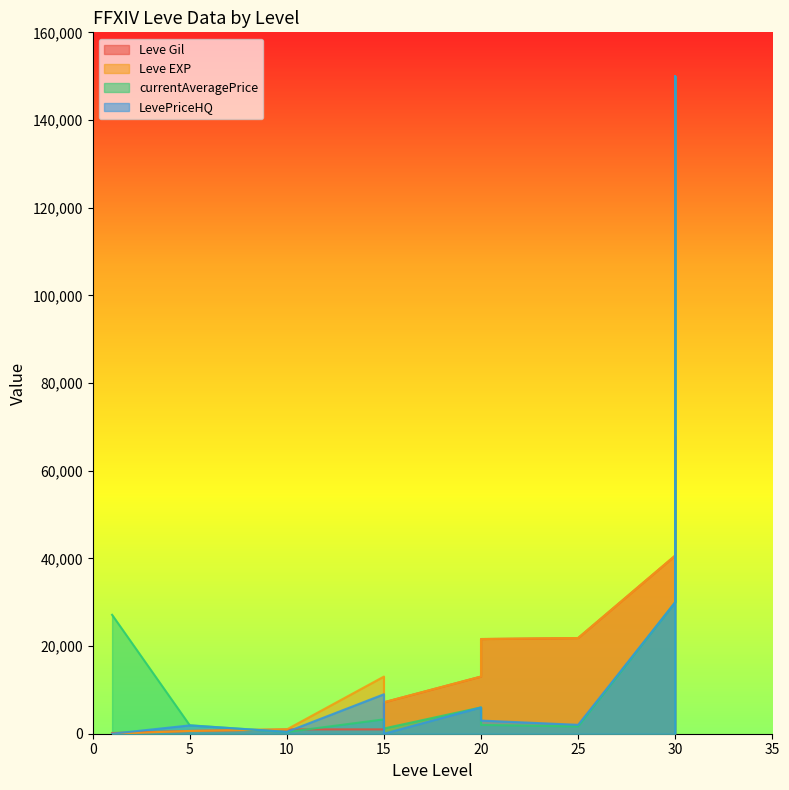

What is the value of the Leve EXP point at the 1st from the left?

1